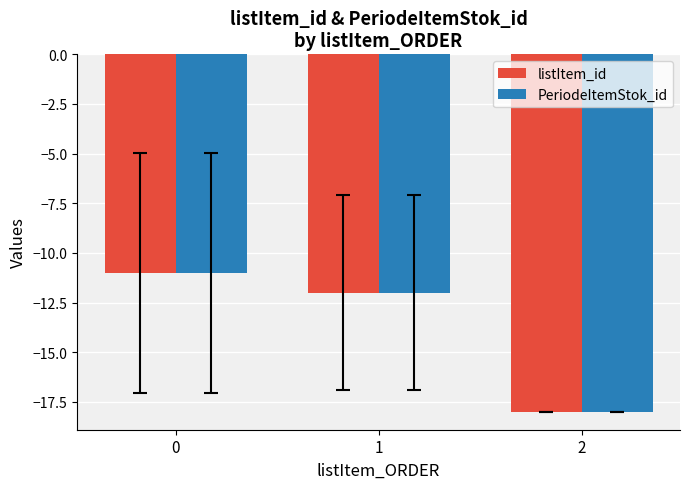

How many values in the listItem_id series exceed -12?

1